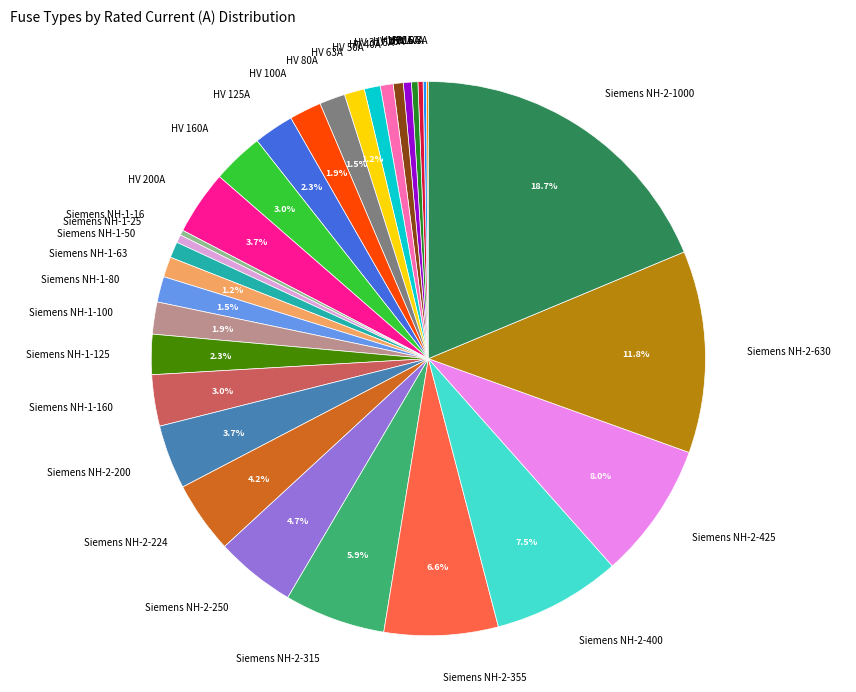

Does Siemens NH-2-224 represent more than half of the total?

No